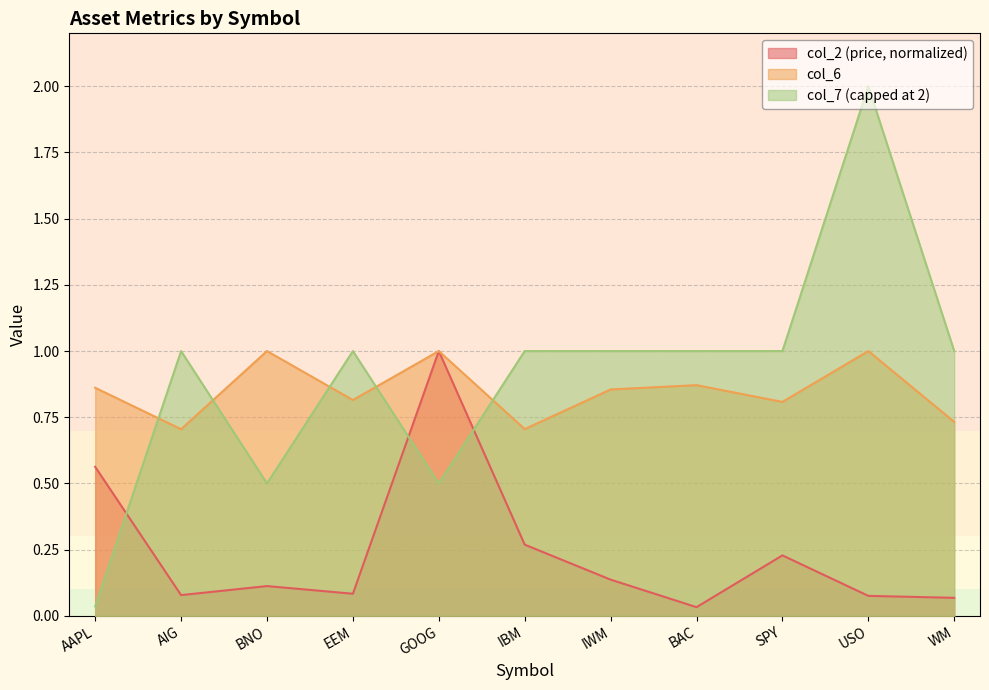

Where is the first local maximum for col_6?

BNO